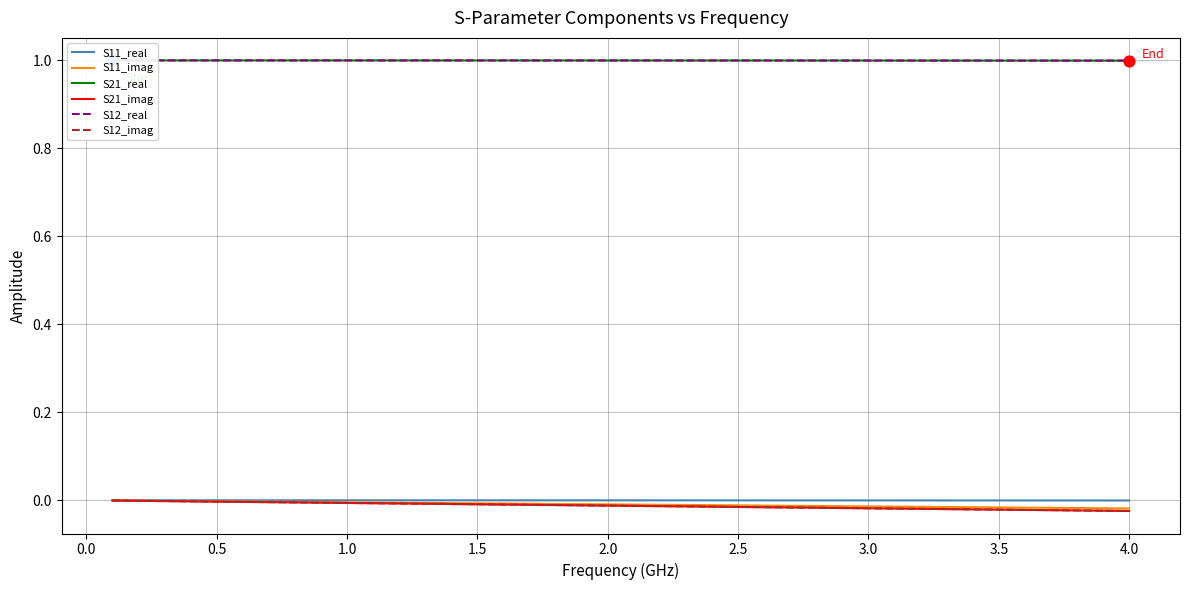

Is the value of S12_imag at 15 greater than the value of S11_real at 39?

No